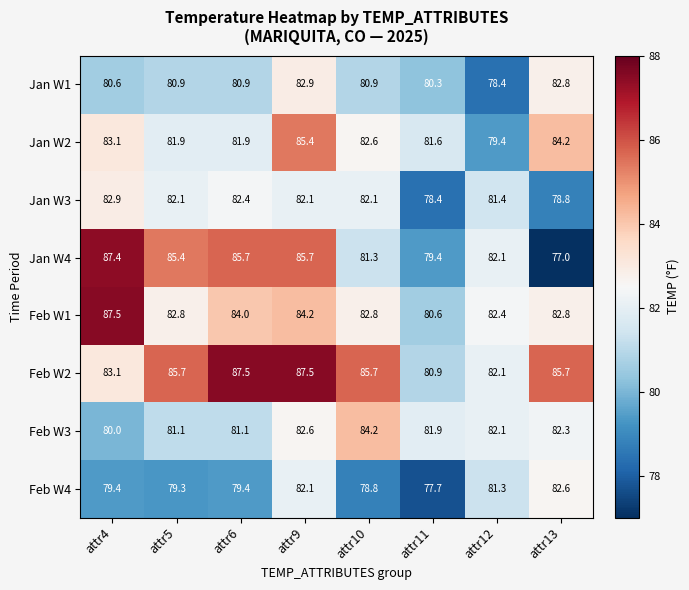

Which series has the largest total across all categories?

Feb W2